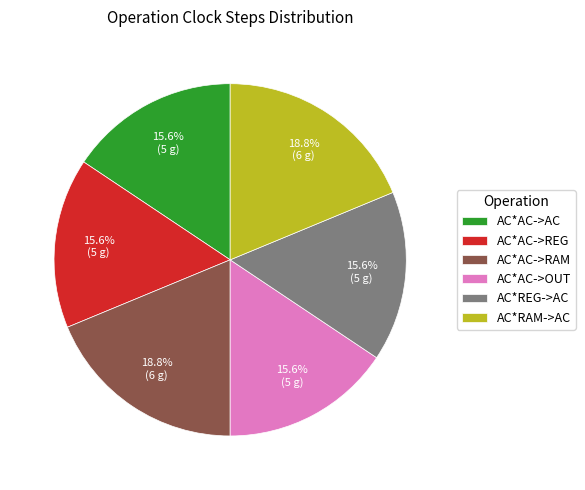

What is the ratio of the value at AC*AC->REG to the value at AC*AC->AC?

1.0